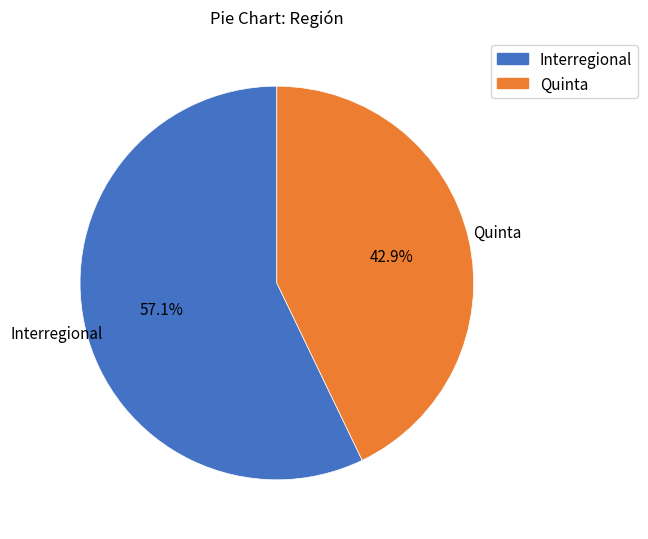

How many slices are in this pie chart?

2